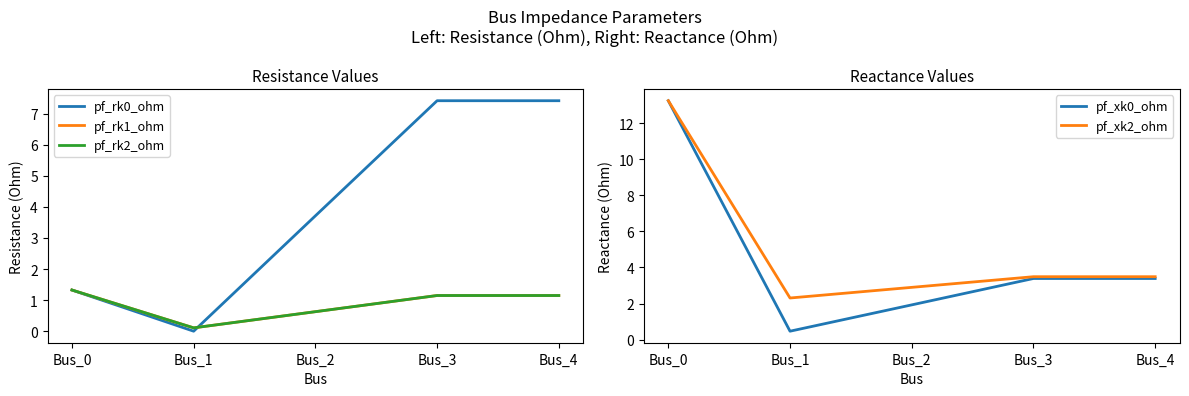

At which category does pf_xk2_ohm reach its first local valley?

Bus_1